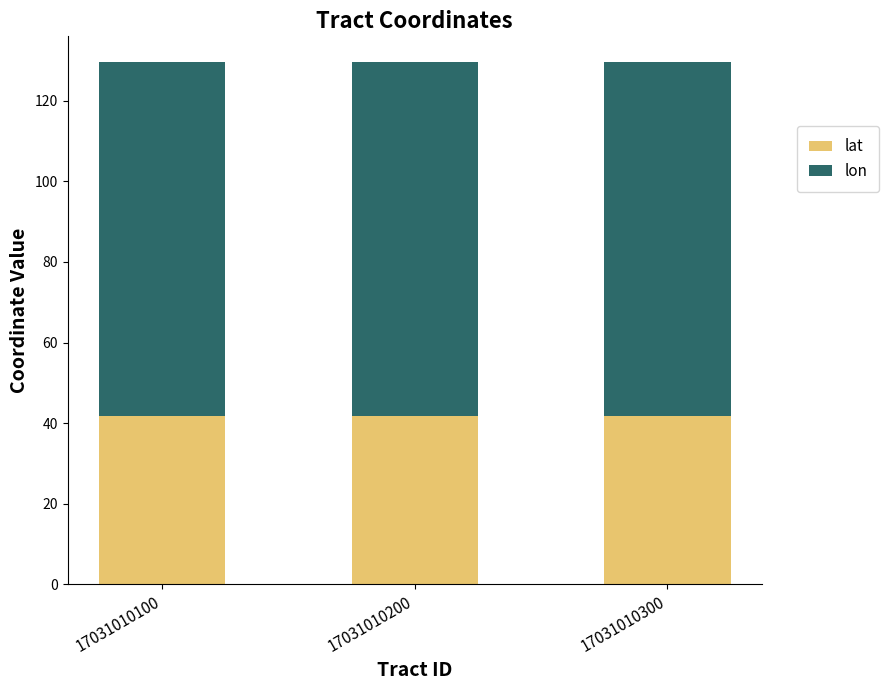

What is the maximum value for lat?

41.9